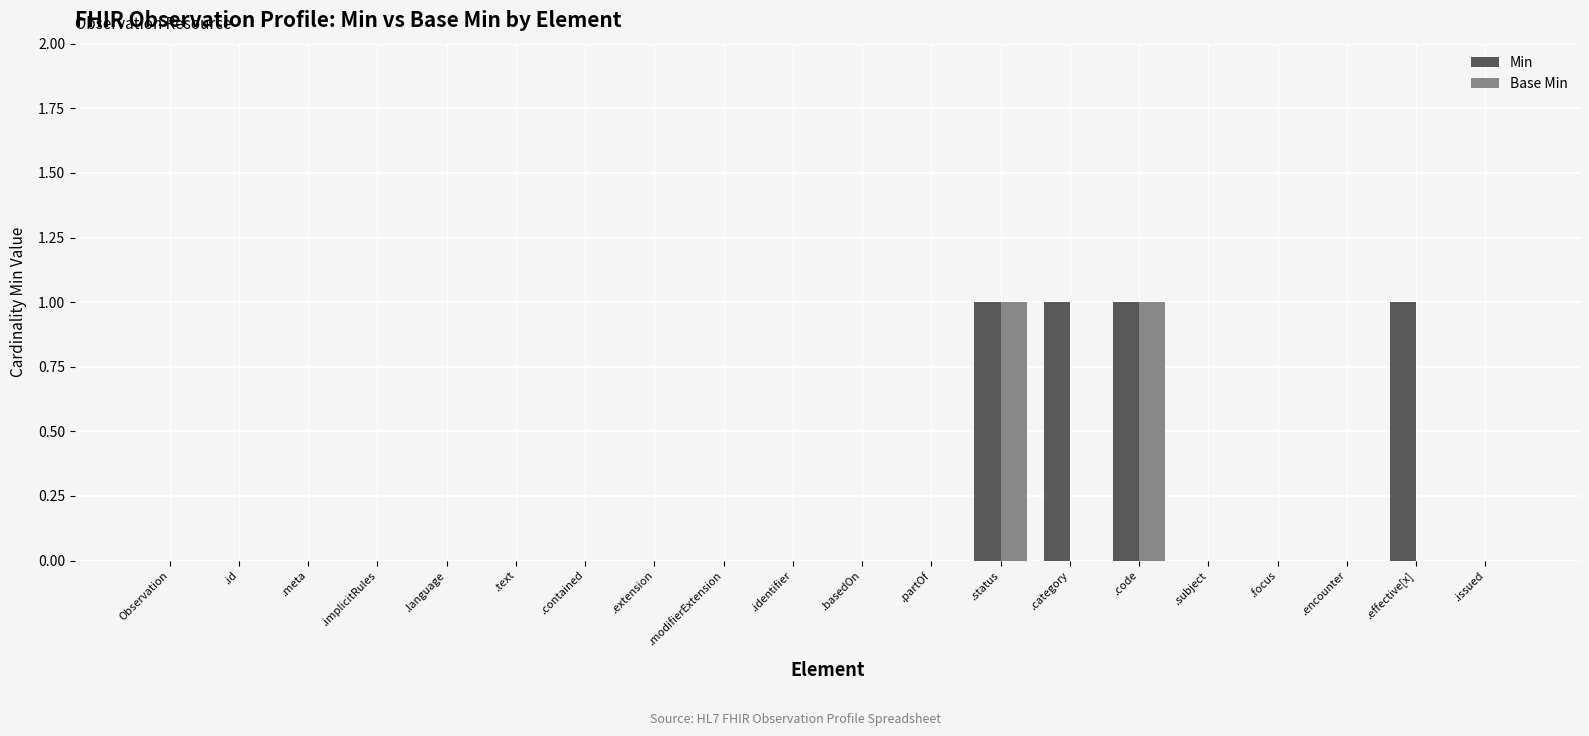

Which series has the largest total across all categories?

Min